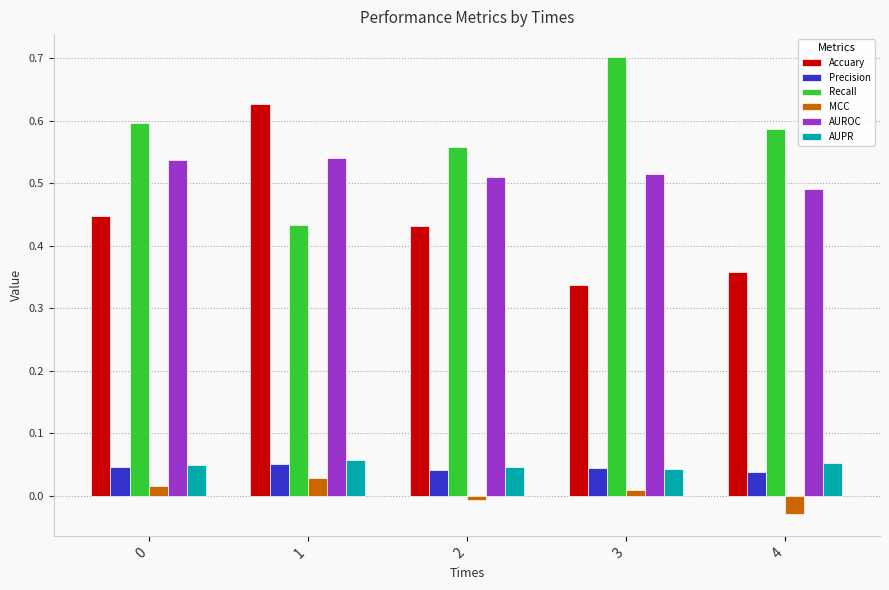

Which series changed the most between 1 and 4?

Accuary